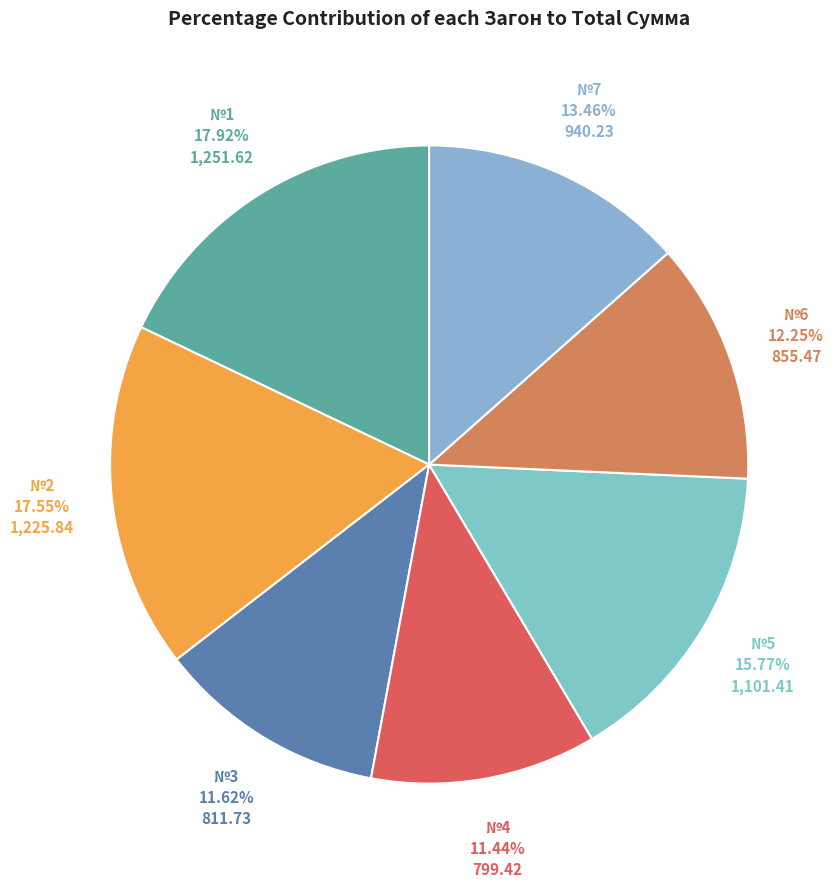

How many slices are in this pie chart?

7